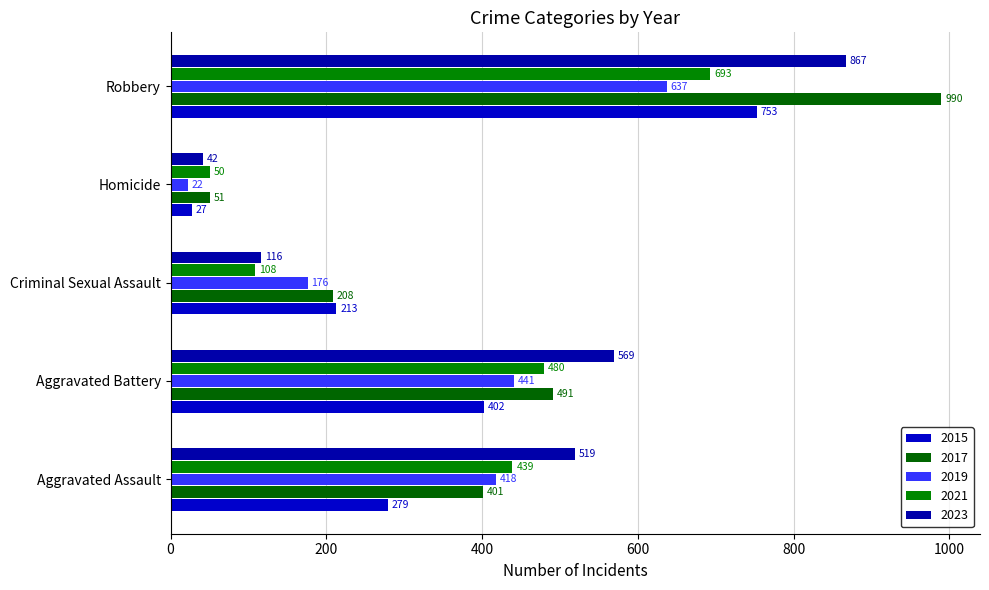

How many series are shown in this chart?

5